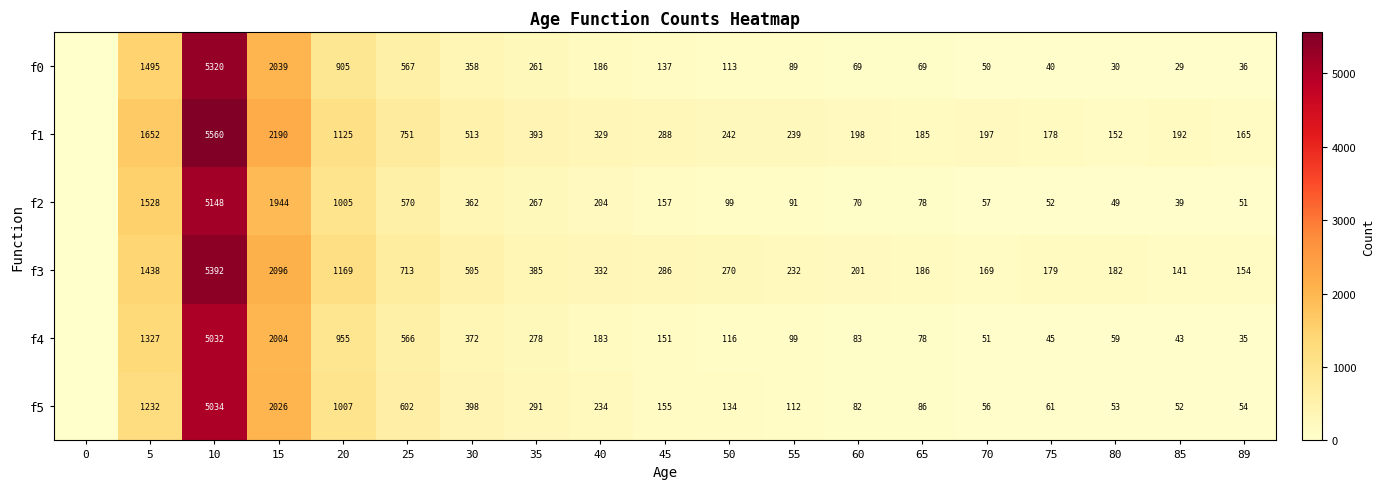

What is the sum of the f1 values at 65 and 5?

1837